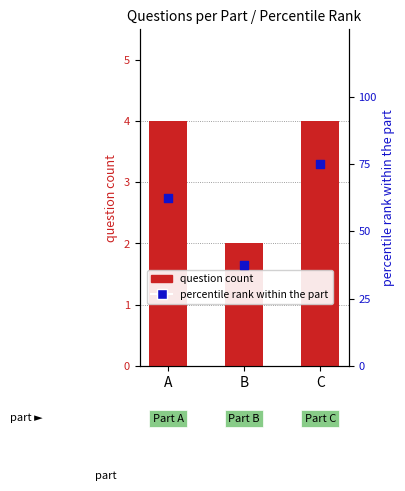

Which series has the largest total across all categories?

percentile rank within the part